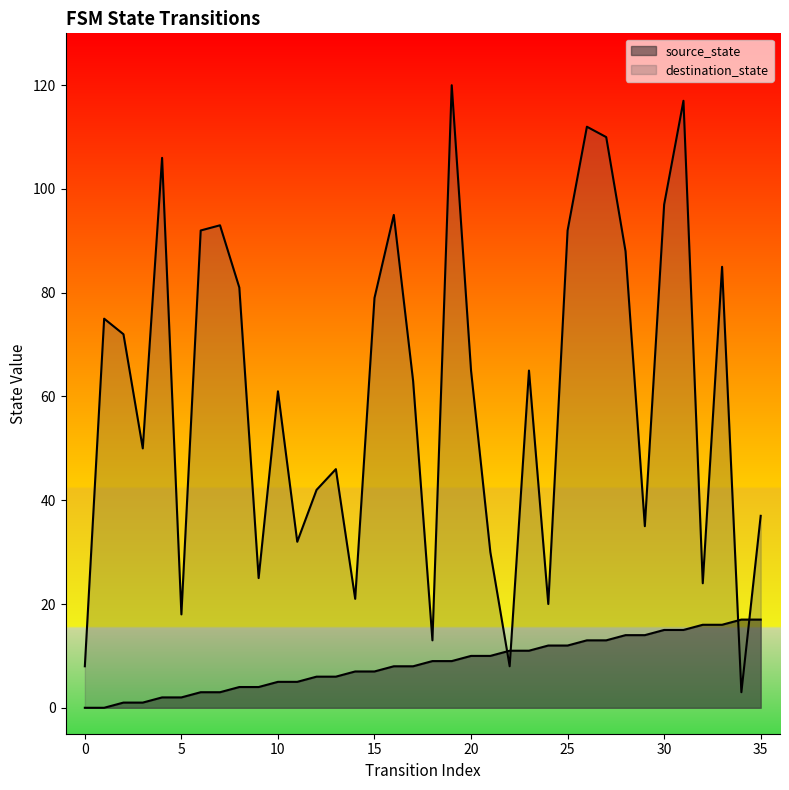

What is the value of the source_state point at the 22nd from the left?

10